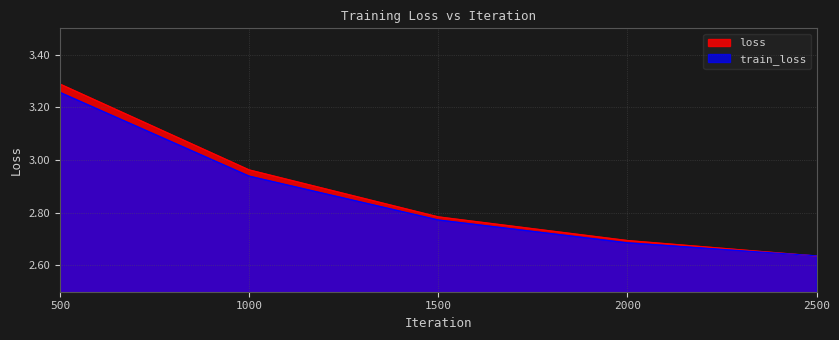

Is the value of loss at 1000 greater than the value of train_loss at 500?

No